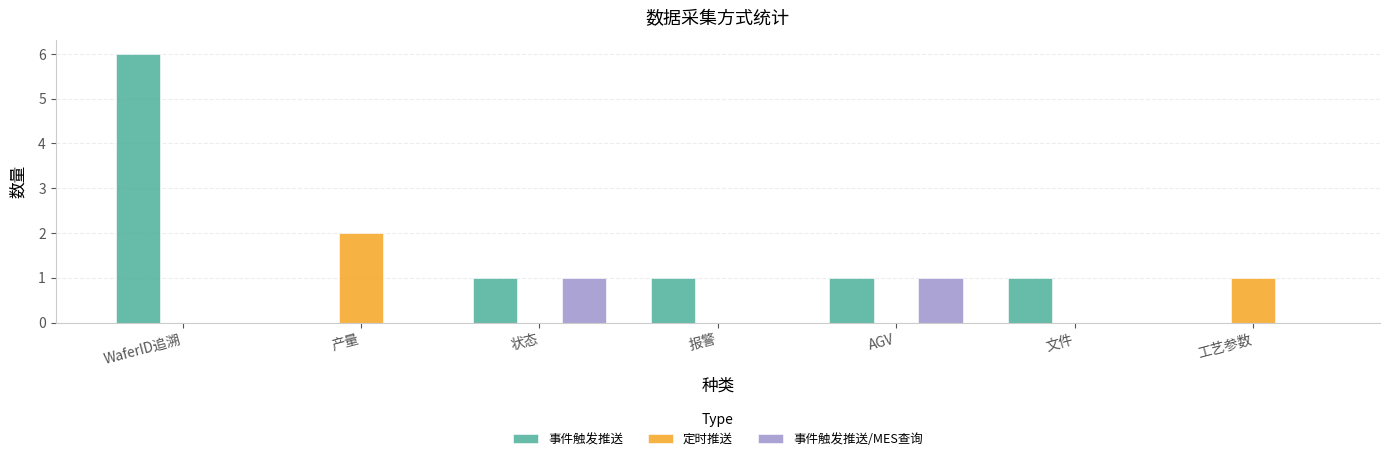

Which series has the largest range (max minus min)?

事件触发推送